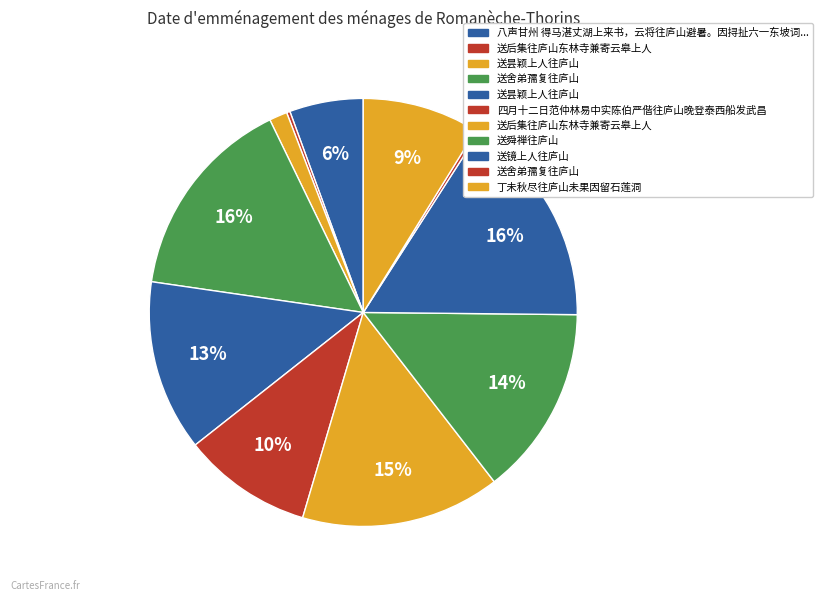

To the nearest percent, what is the average slice percentage?

9%